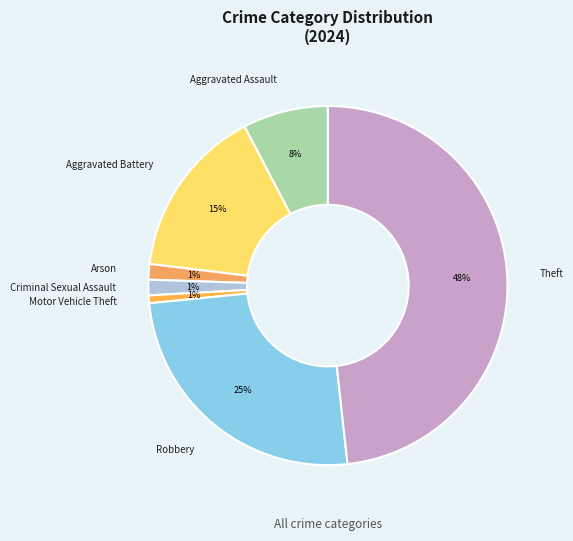

True or false: Motor Vehicle Theft accounts for 15% of the total.

False